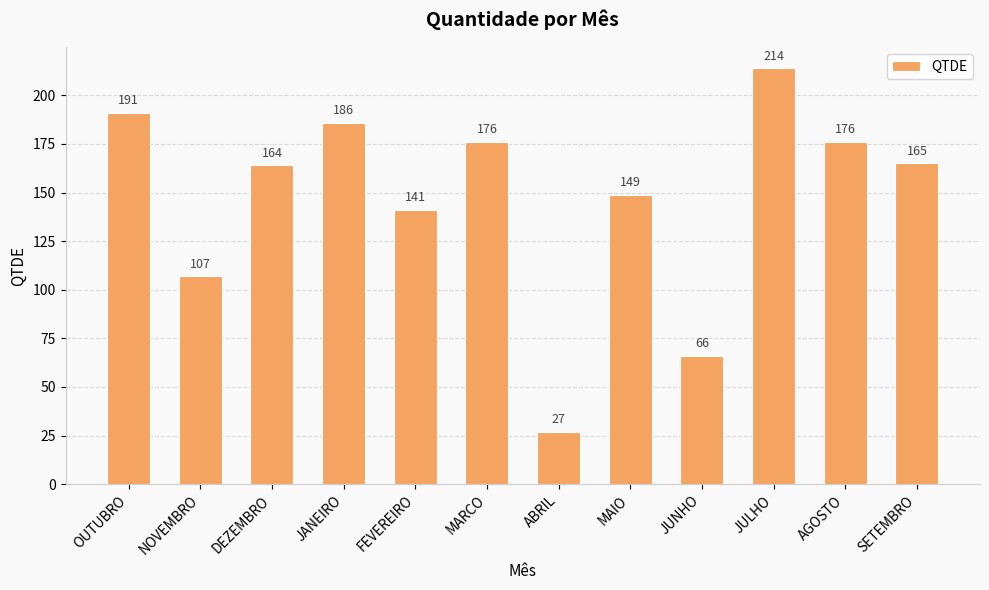

The value at AGOSTO is 176. True or false?

True